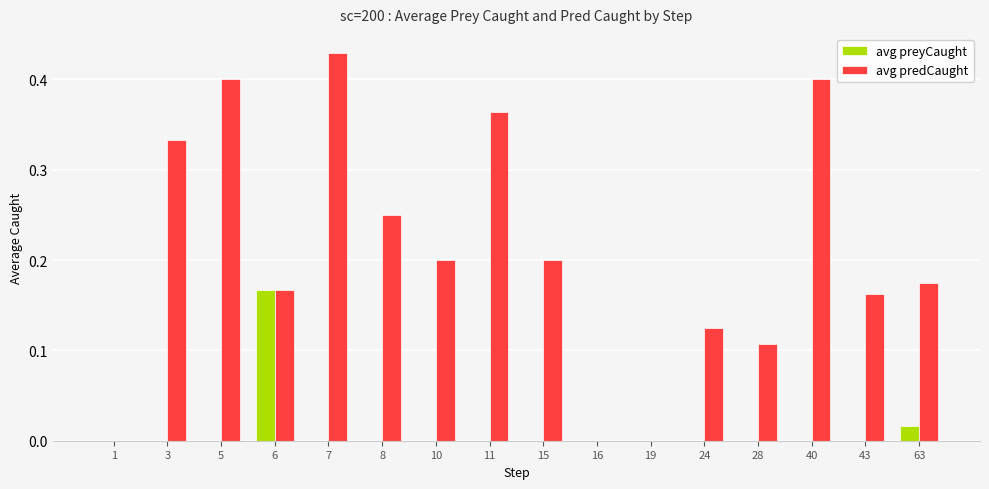

Are the bars horizontal?

No